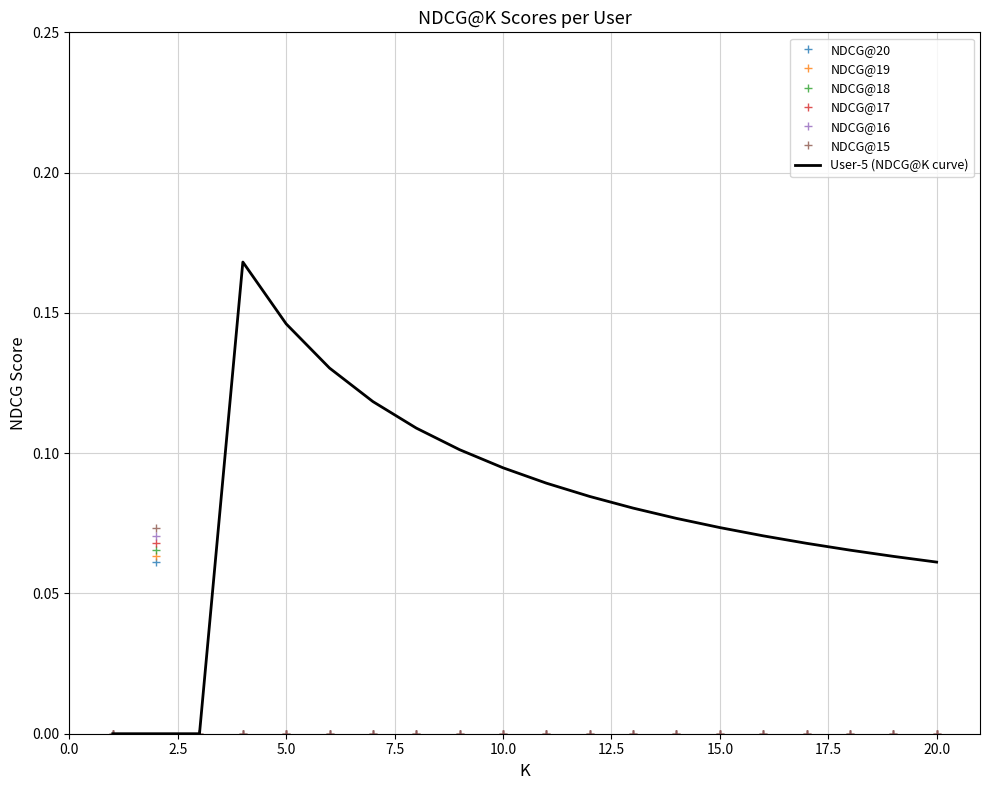

Which series has the largest range (max minus min)?

User-5 (NDCG@K curve)